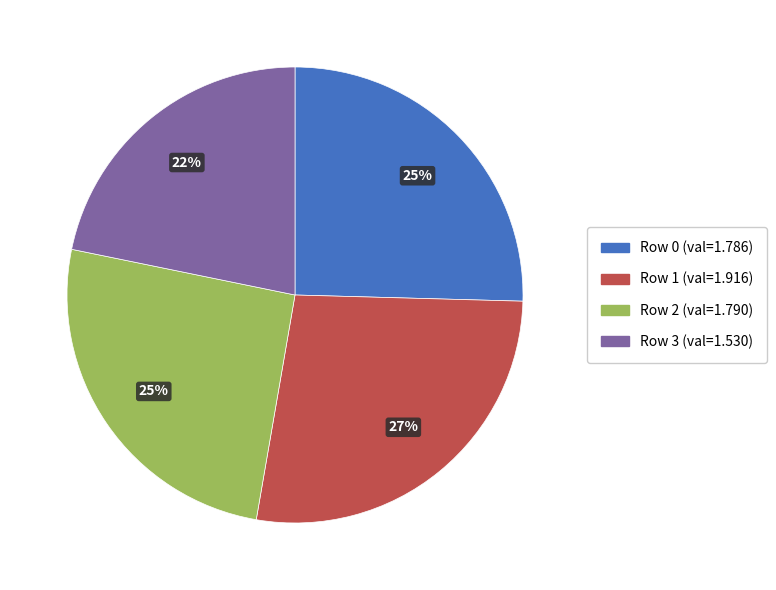

Does any single category account for the majority?

No